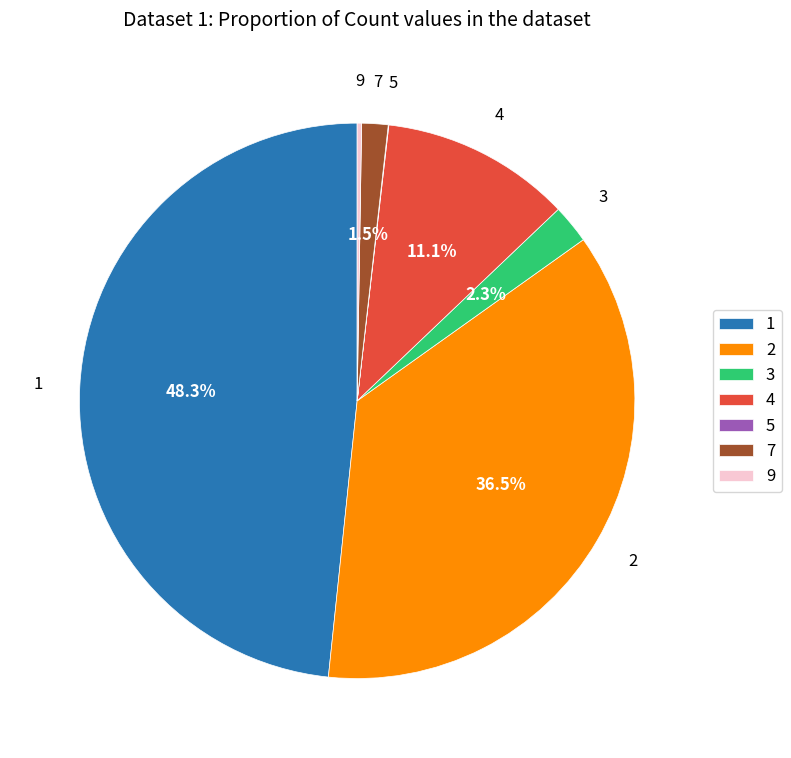

What is the total percentage of 7 and 4?

12.6%